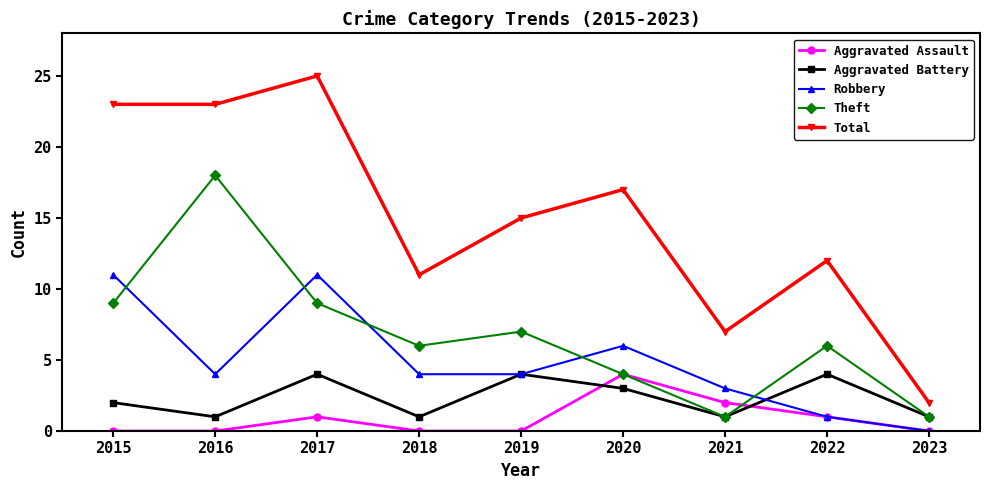

Is the value of Aggravated Battery at 2015 greater than the value of Robbery at 2021?

No